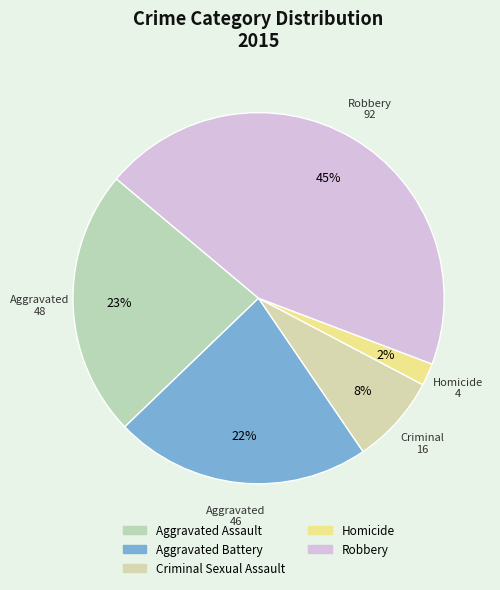

Which has a higher value, Robbery or Homicide?

Robbery